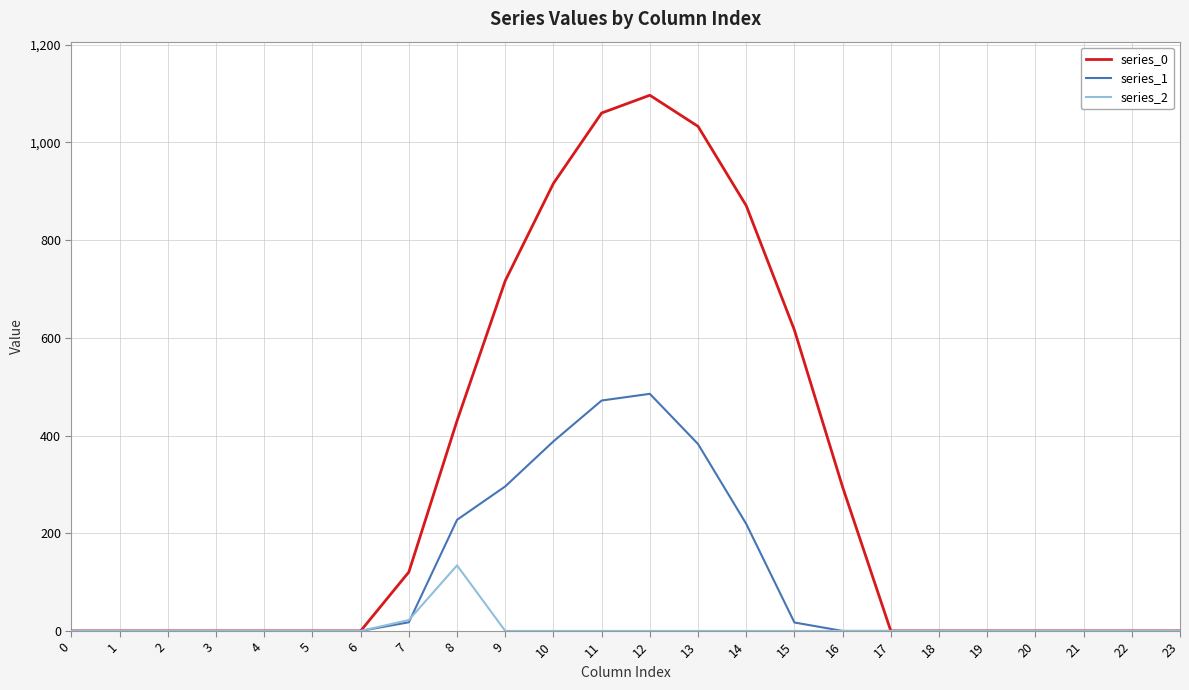

Is this an area chart (filled region under the line)?

No